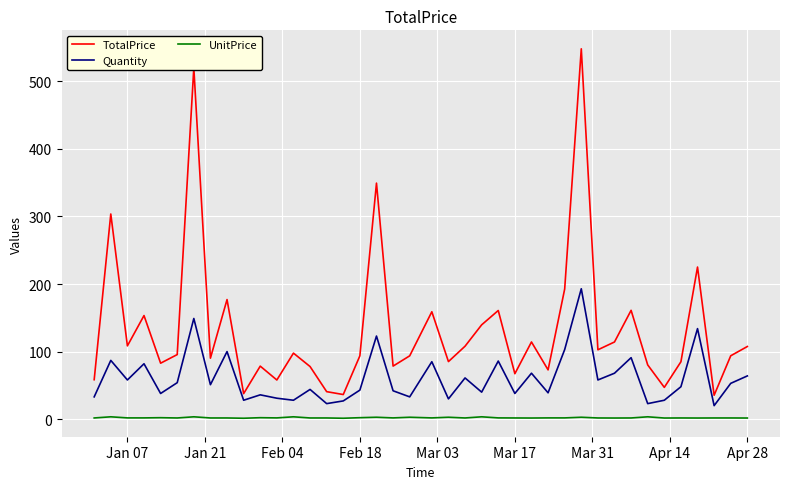

True or false: UnitPrice and Quantity cross at least once.

False